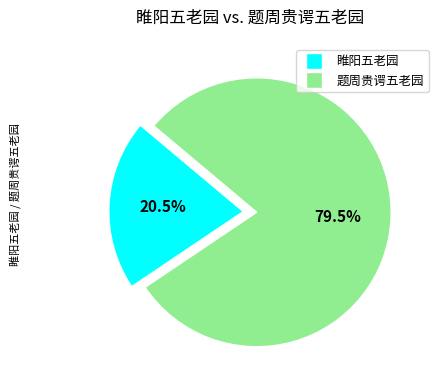

Rank the categories by value from lowest to highest.

睢阳五老园, 题周贵谔五老园